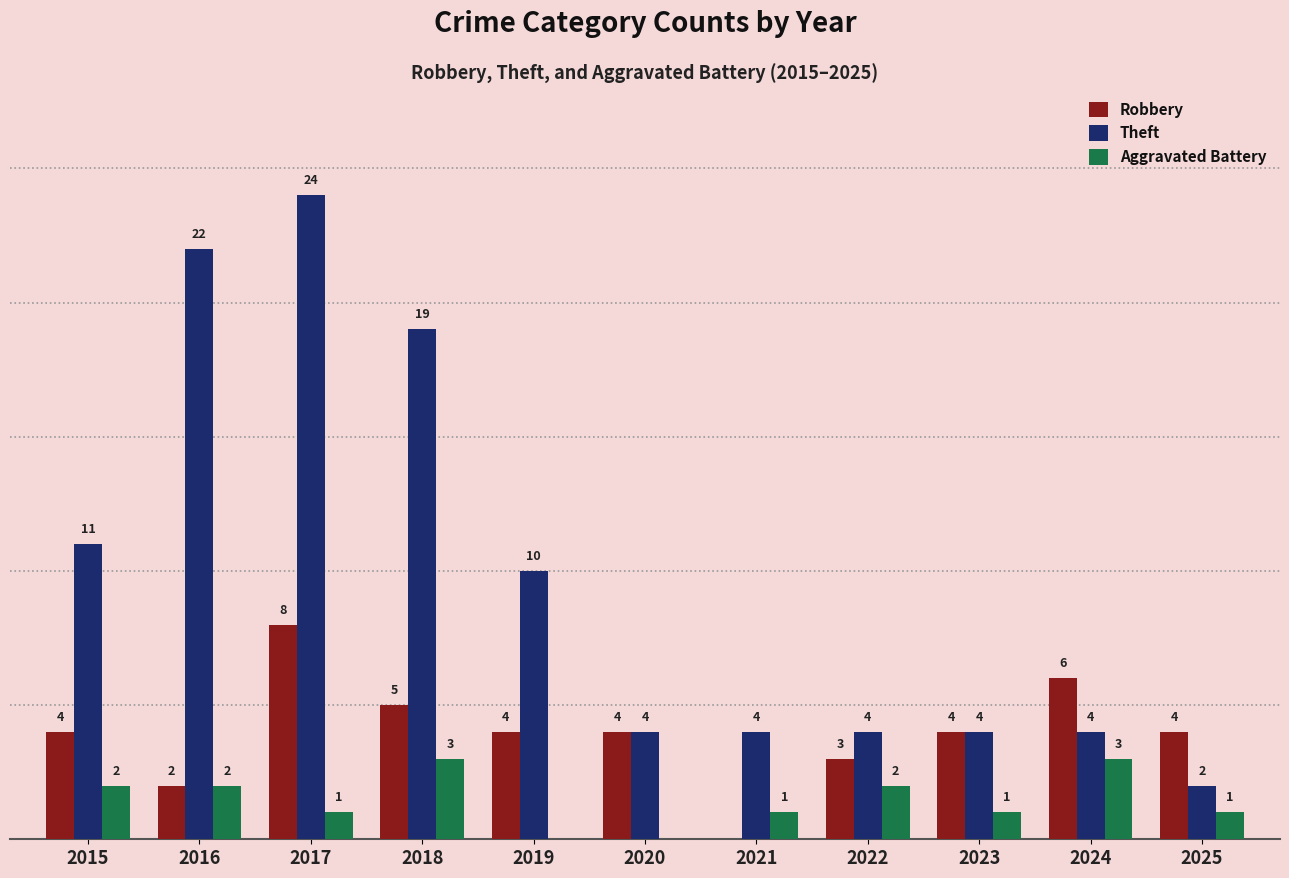

Is the value of Aggravated Battery at 2025 greater than the value of Theft at 2018?

No